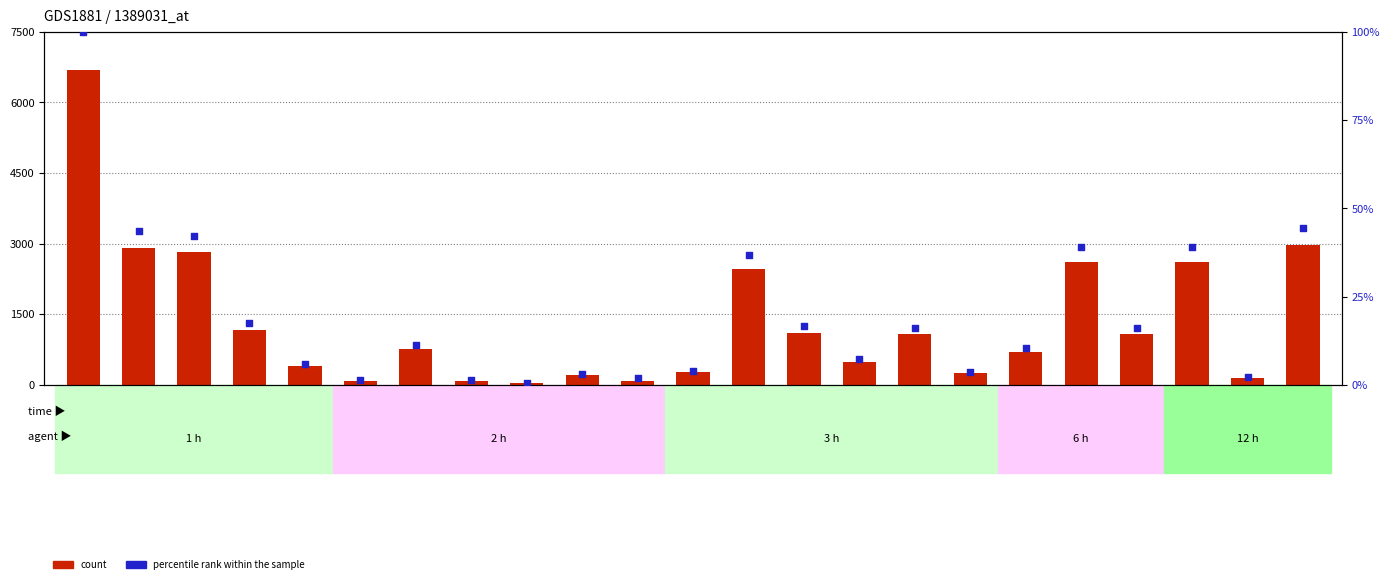

At which category is the sum across all series the highest?

Tunis